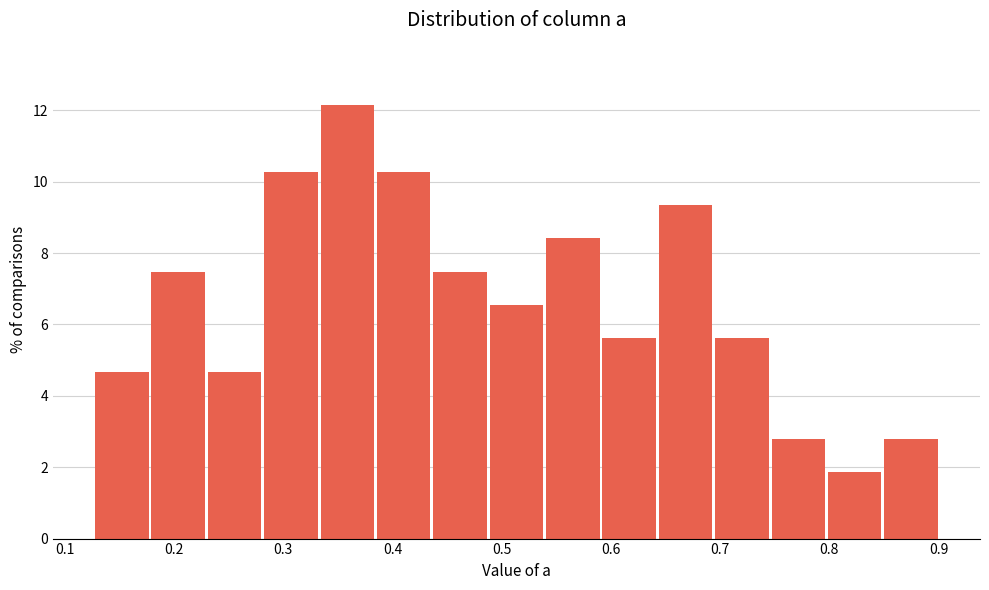

Reading left to right, transcribe this chart: for each bar, give the range it covers on the x-axis and its height. Neither the bar edges nor the heights are printed on the chart, so give them approximately, as read against the axes.

0.13 to 0.18: 4.6
0.18 to 0.23: 7.4
0.23 to 0.28: 4.6
0.28 to 0.33: 10.2
0.33 to 0.38: 12.2
0.38 to 0.44: 10.2
0.44 to 0.49: 7.4
0.49 to 0.54: 6.6
0.54 to 0.59: 8.4
0.59 to 0.64: 5.6
0.64 to 0.69: 9.4
0.69 to 0.75: 5.6
0.75 to 0.80: 2.8
0.80 to 0.85: 1.8
0.85 to 0.90: 2.8